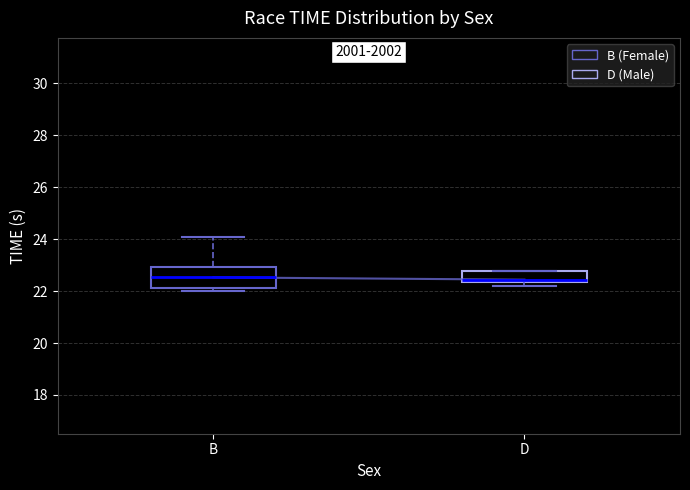

Reading left to right, read every box against the y-axis: the position of its median line, the range the box covers, and the ends of its whiskers. The values are not printed on the chart, so give them approximately, as read against the axis.

B: median 22.6, box 22.2 to 23.0, whiskers 22.0 to 24.0
D: median 22.4 (just above the box's lower edge), box 22.4 to 22.8, whiskers 22.2 to 22.8